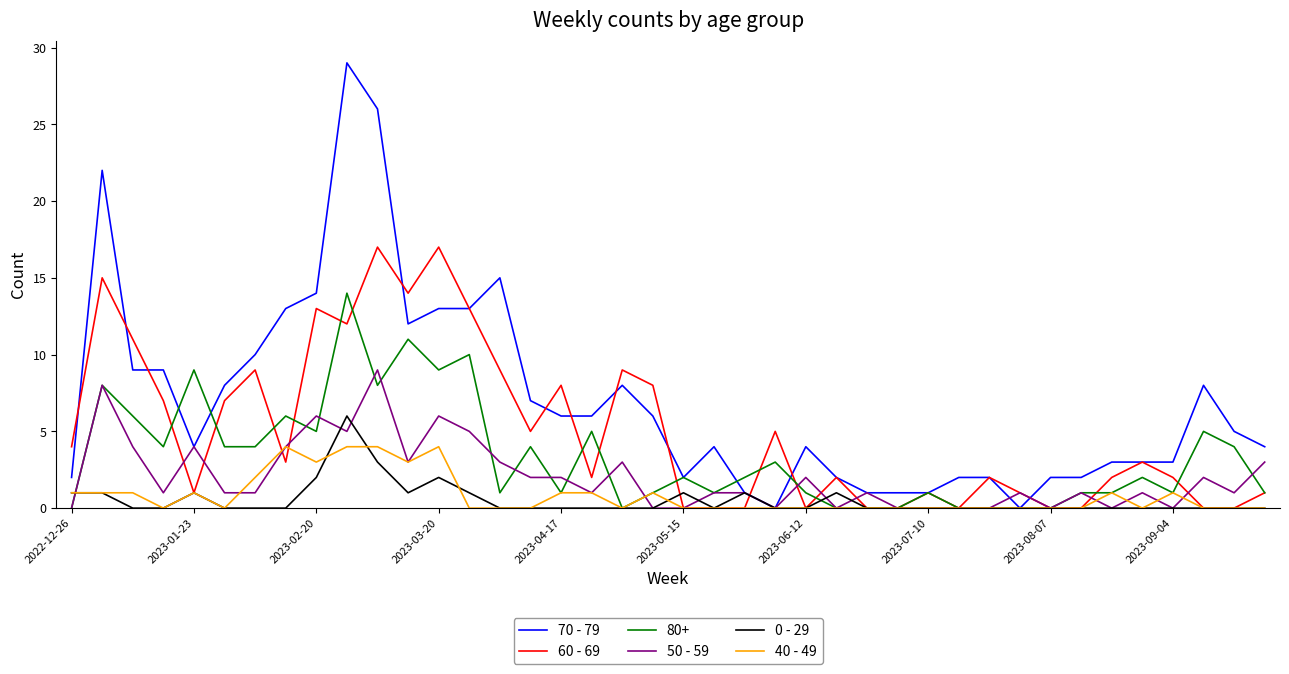

What is the highest value of the 70 - 79 series?

29